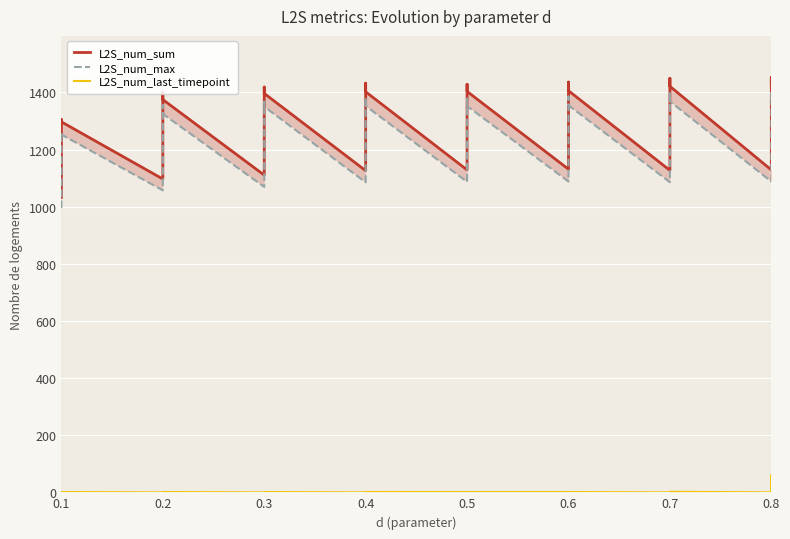

Where is L2S_num_sum nearest to the value 1242?

0.2